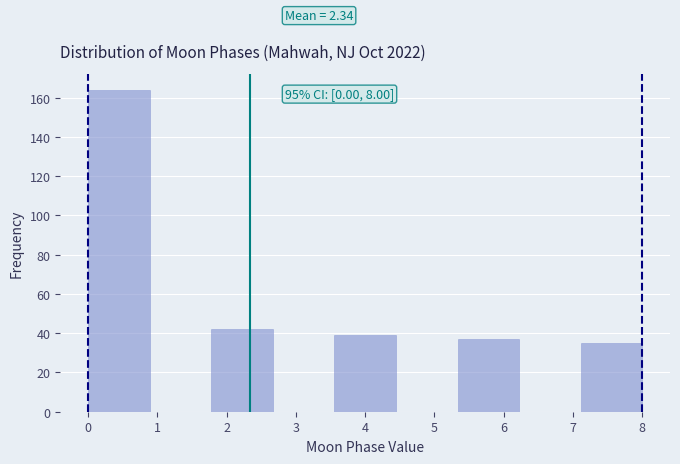

Which range on the x-axis has the tallest bar?

0.0 to 0.9